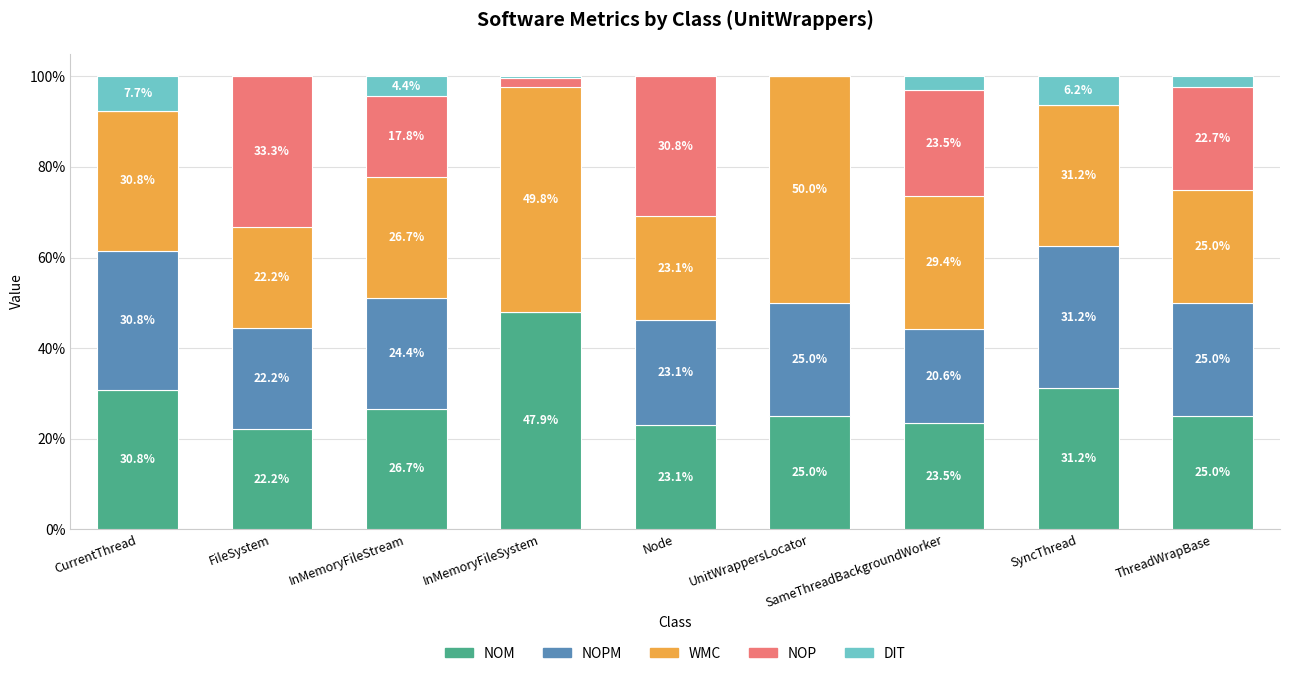

What is the maximum value for NOM?

47.9